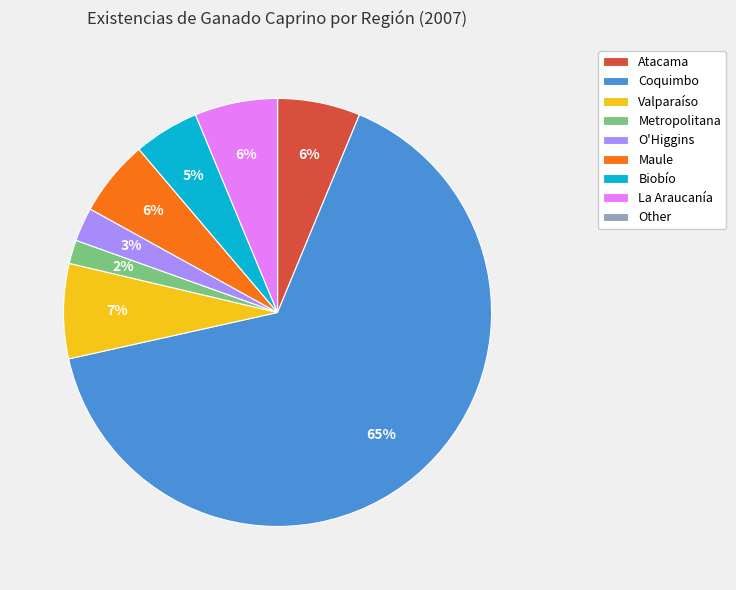

What is the largest slice in the pie chart?

Coquimbo